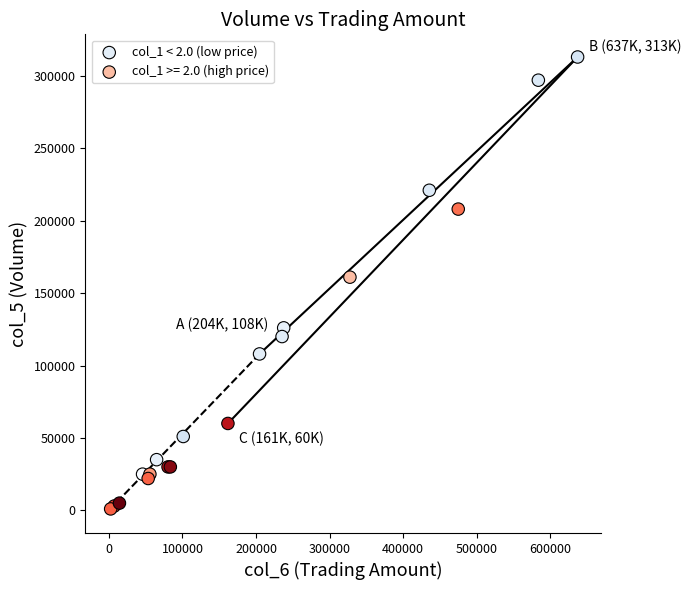

Which series contains the highest Y value?

col_1 < 2.0 (low price)